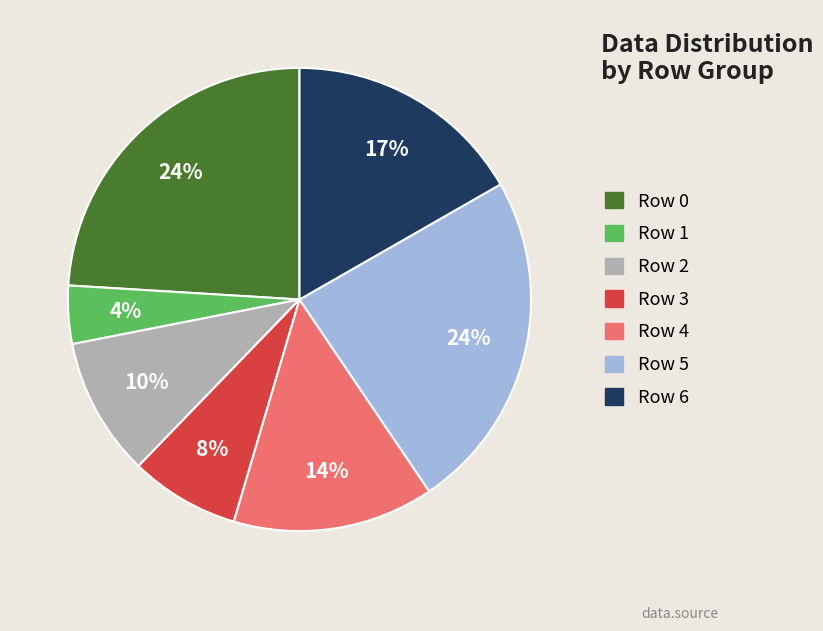

Combined, do Row 0 and Row 2 account for over 50%?

No